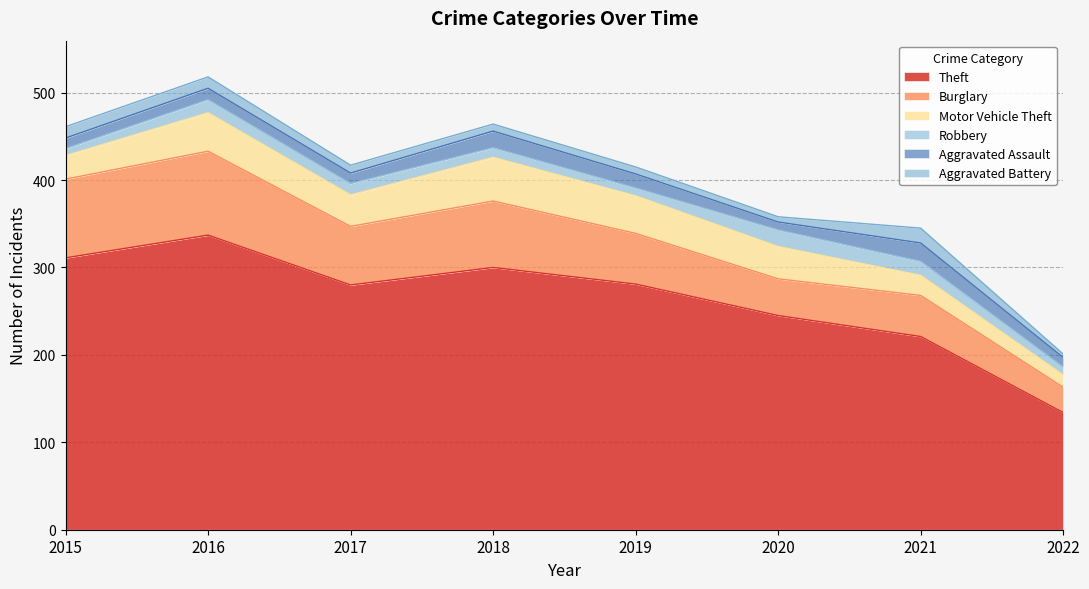

How many categories are shown in the chart?

8